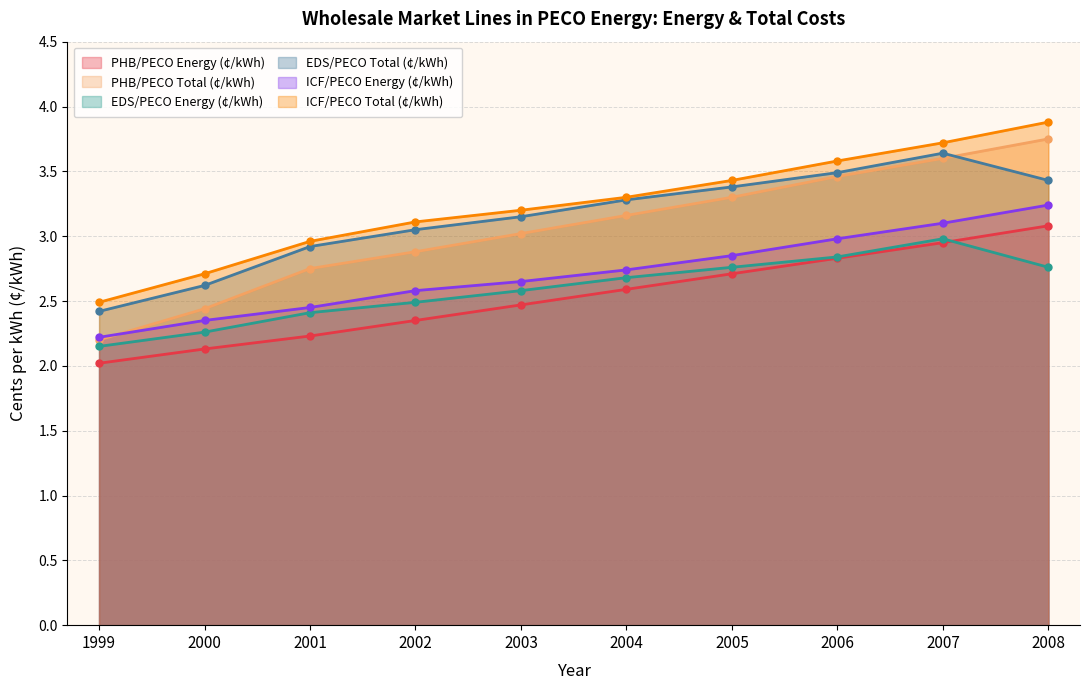

What is the value of the ICF/PECO Total (¢/kWh) point at the 4th from the left?

3.1